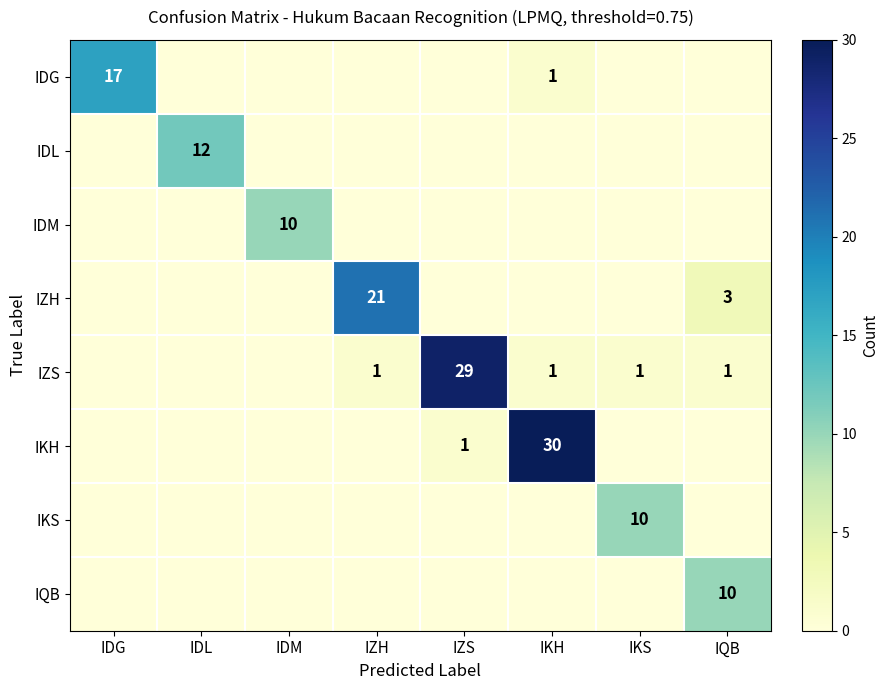

True or false: IDG has a value of 17 at IDG.

True